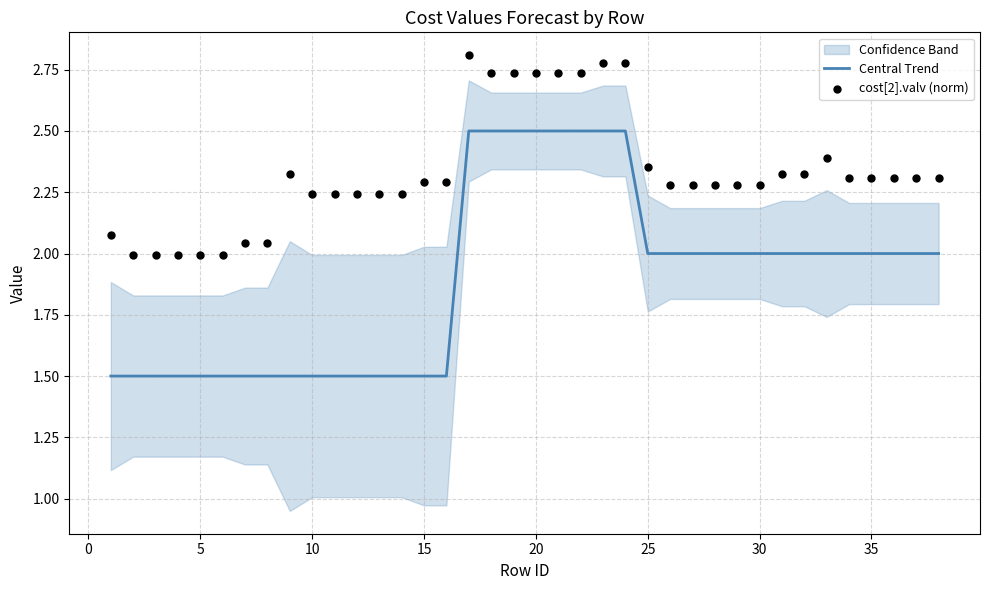

Which series has the largest total across all categories?

cost[2].valv (norm)